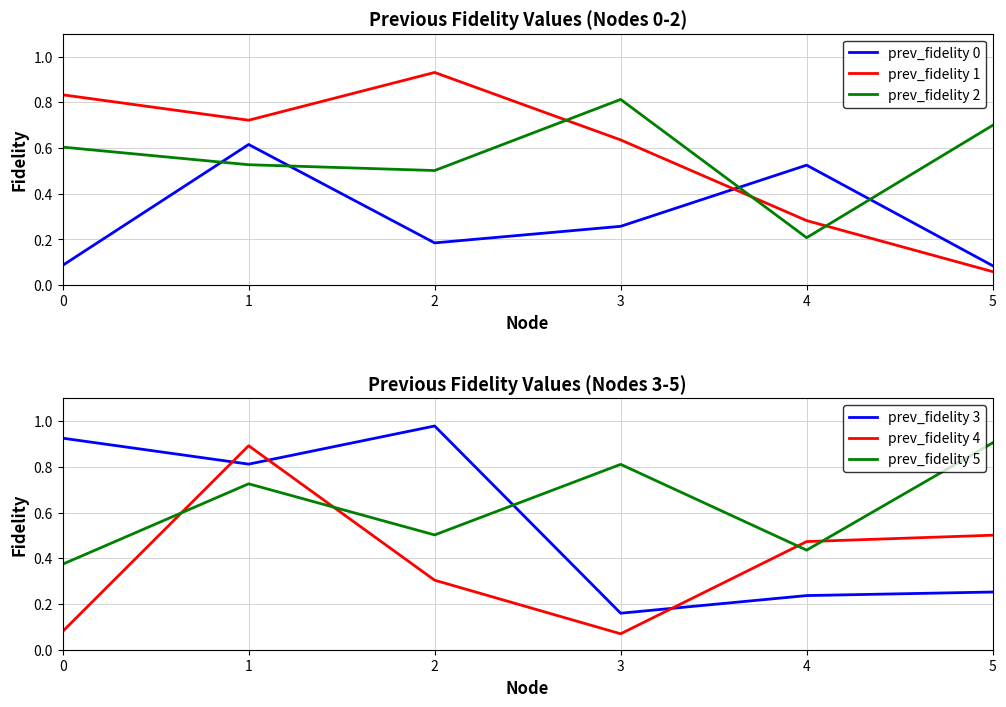

At which category is the sum across all series the highest?

1